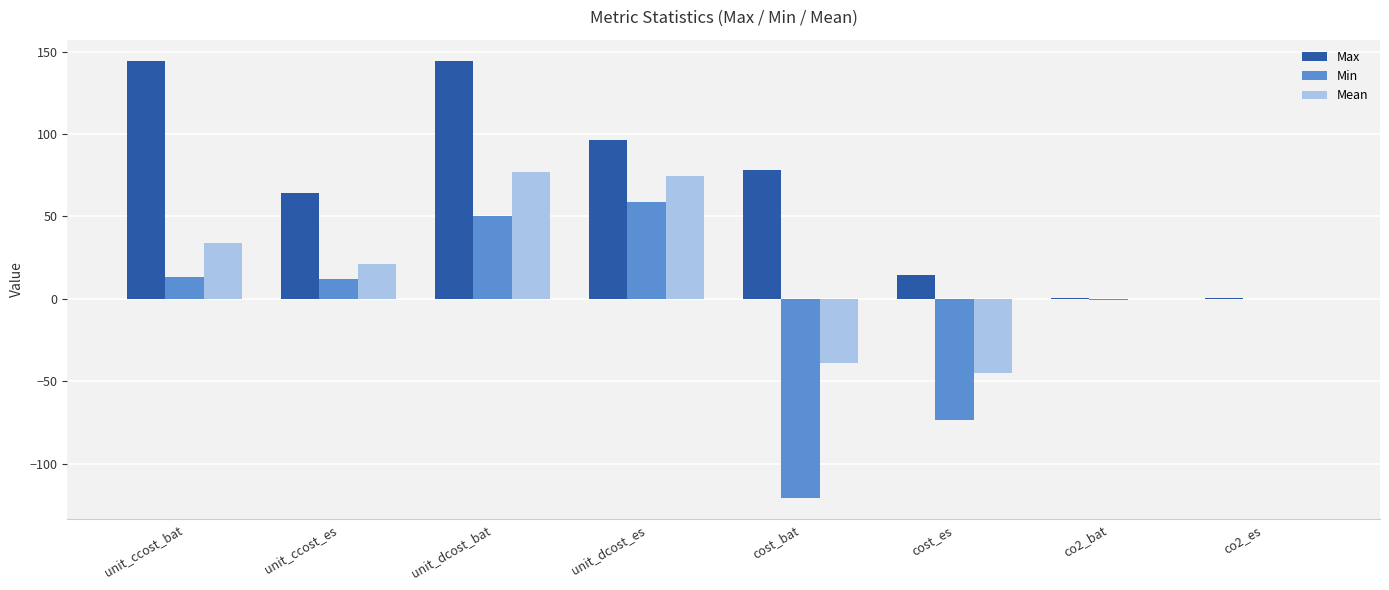

What is the maximum value shown in the chart?

144.0